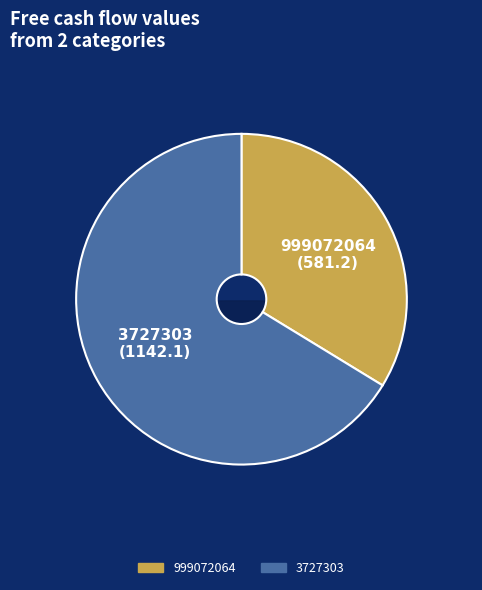

What is the ratio of the value at 3727303 to the value at 999072064?

2.0